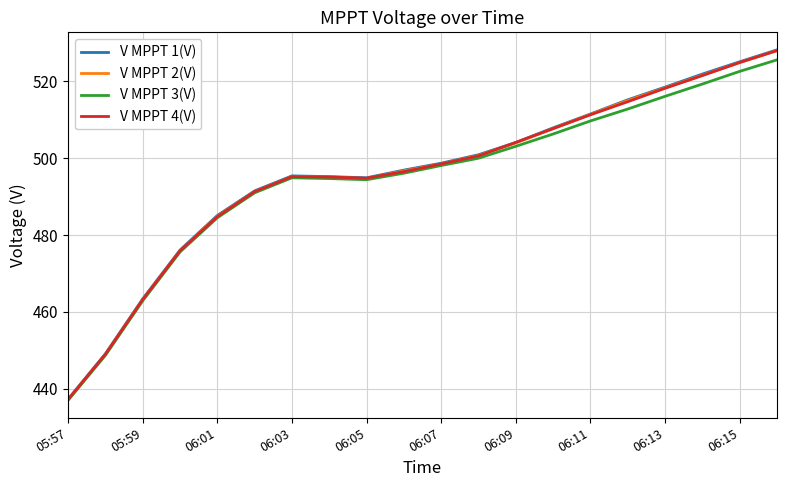

Which series has the widest spread of values?

V MPPT 1(V)